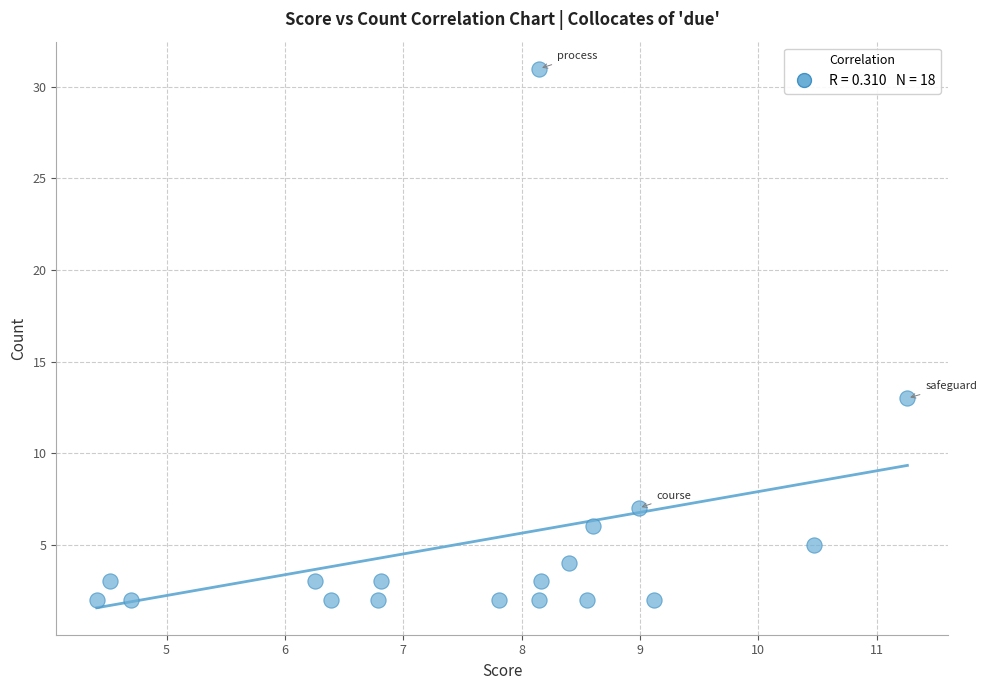

What Y value in the scatter plot is closest to 16?

13